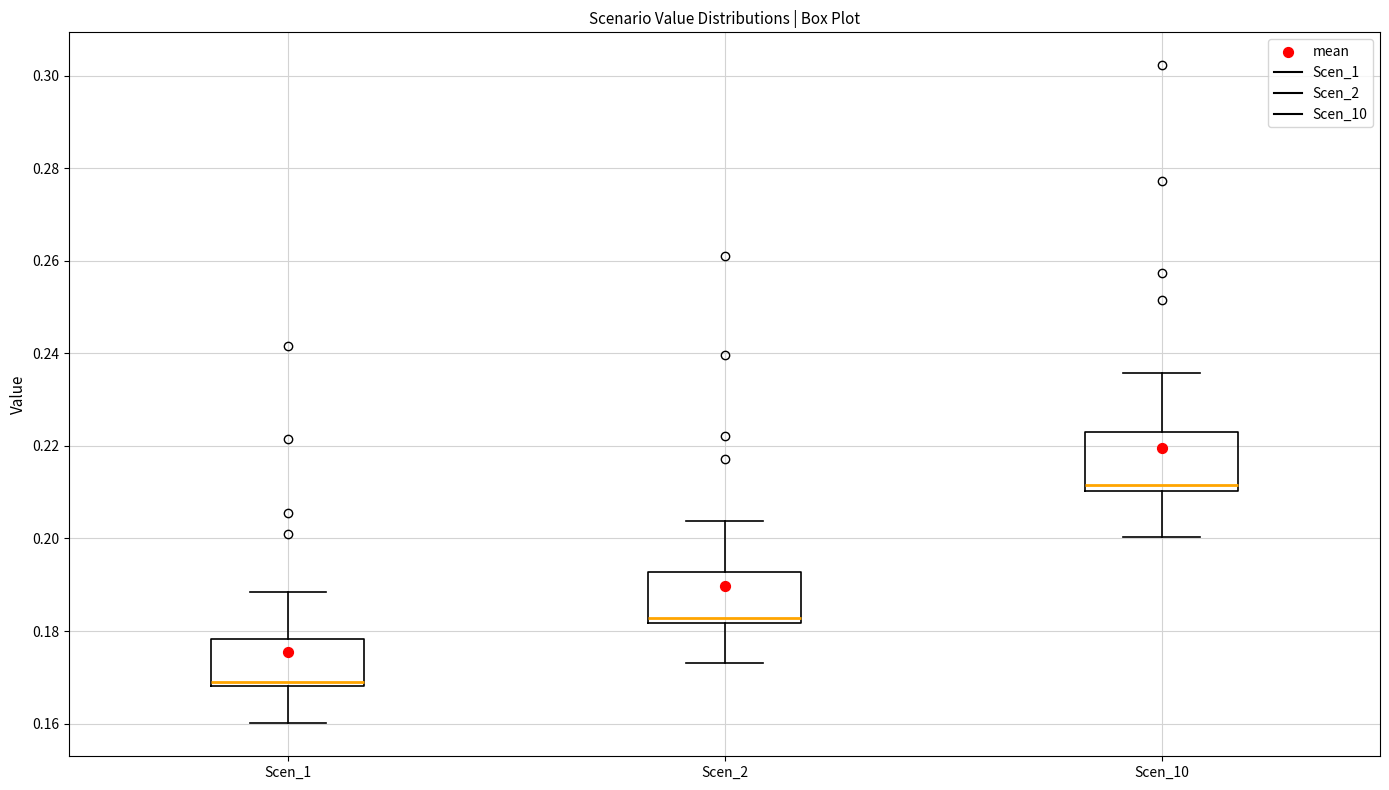

Where is the upper edge of the box for Scen_1 on the y-axis? The values are not printed on the chart, so give them approximately, as read against the axis.

0.178